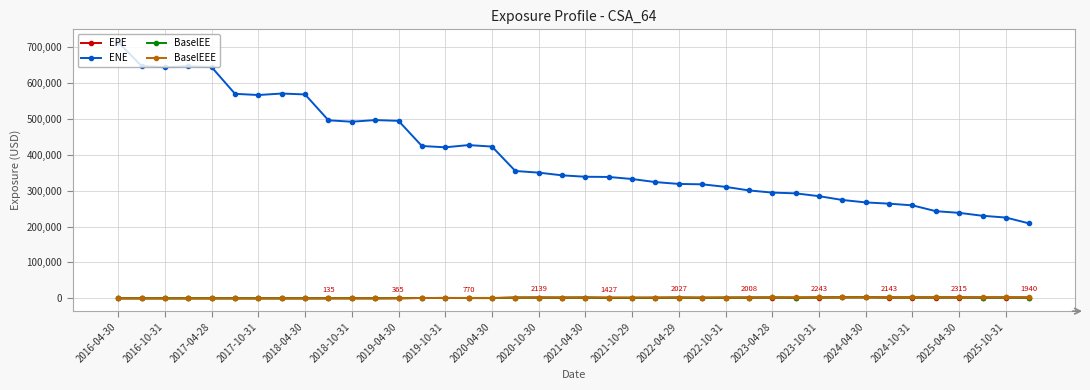

Which series has the largest total across all categories?

ENE